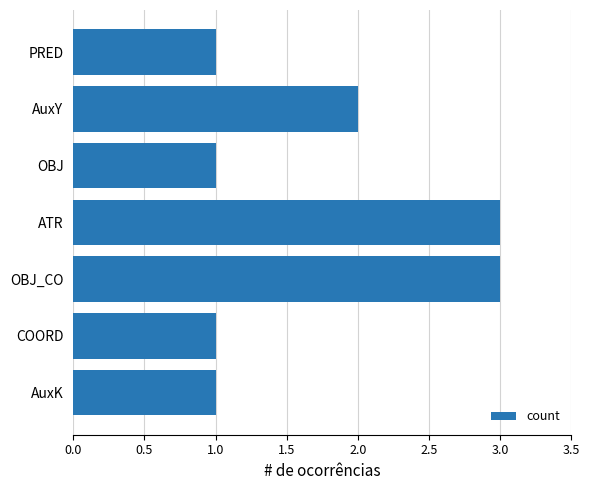

What is the label of the 4th bar from the bottom?

ATR